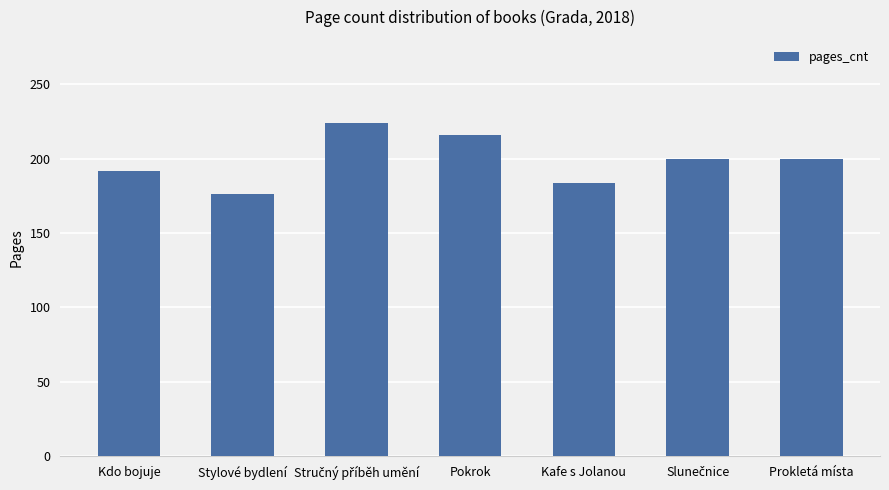

Does the chart contain any negative values?

No